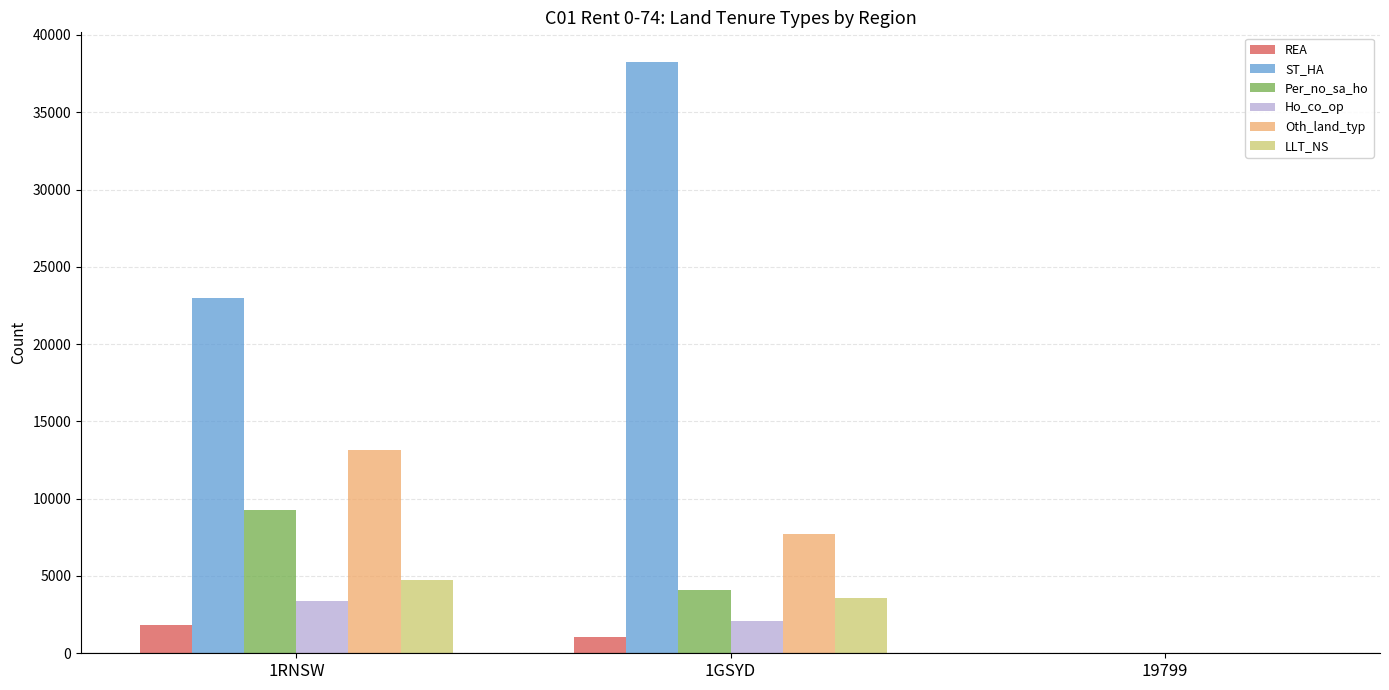

What are all the series names shown in the legend?

REA, ST_HA, Per_no_sa_ho, Ho_co_op, Oth_land_typ, LLT_NS